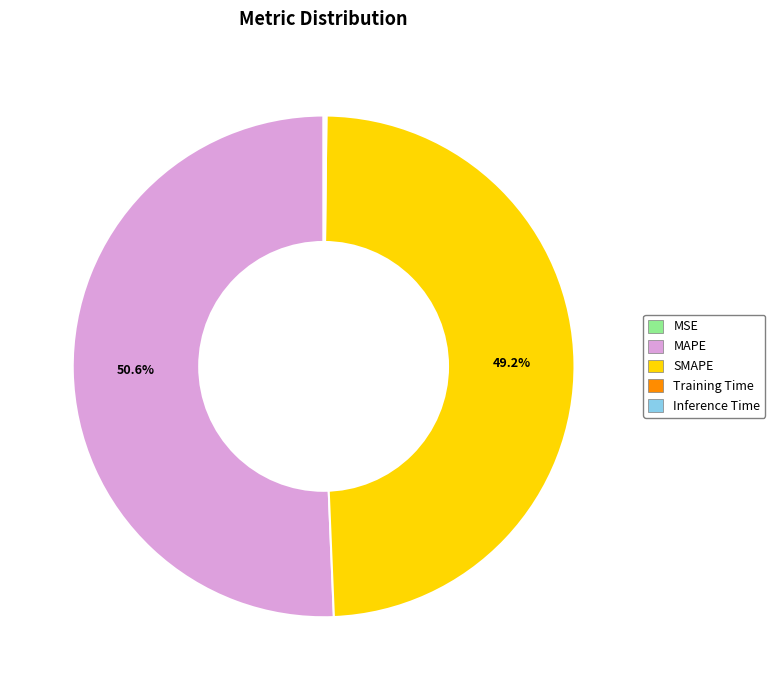

Which slice is the largest?

MAPE